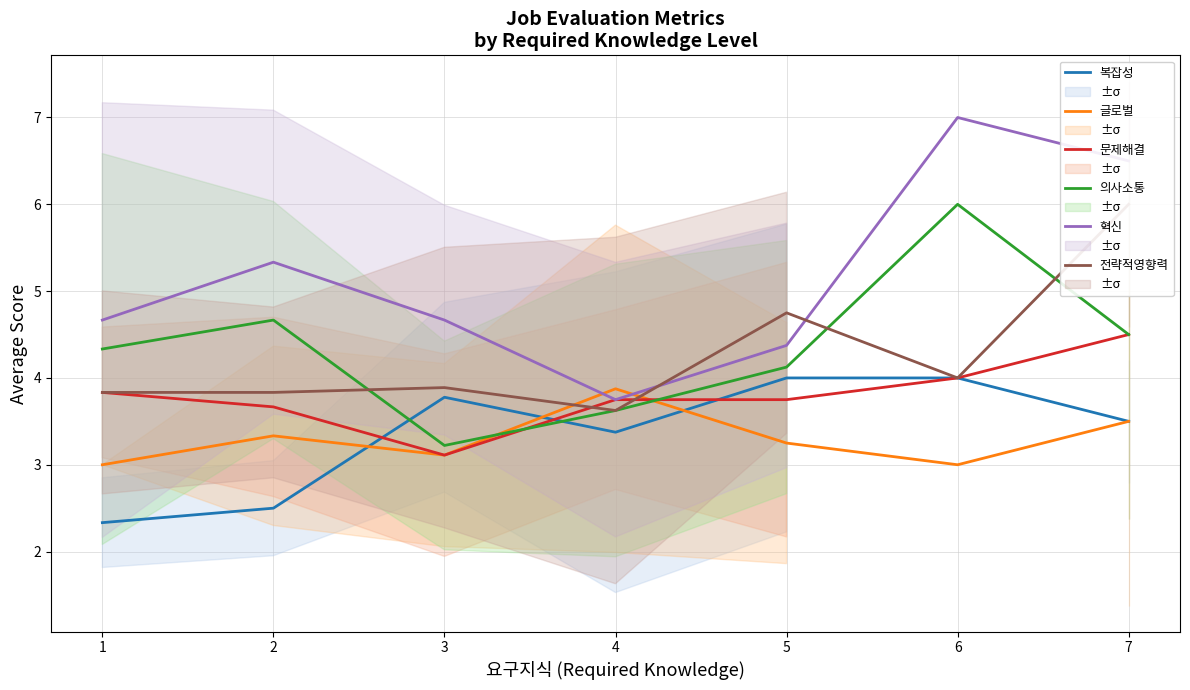

How many interior local valleys does the 의사소통 series have?

1